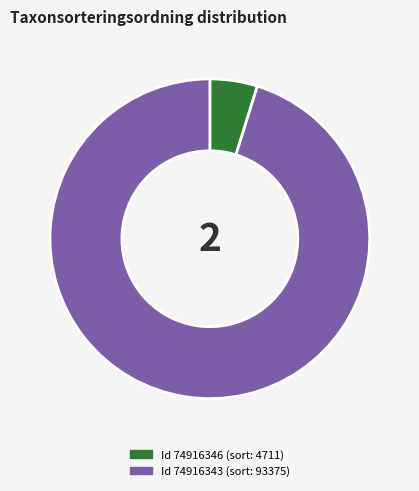

Count the number of slices in the pie.

2